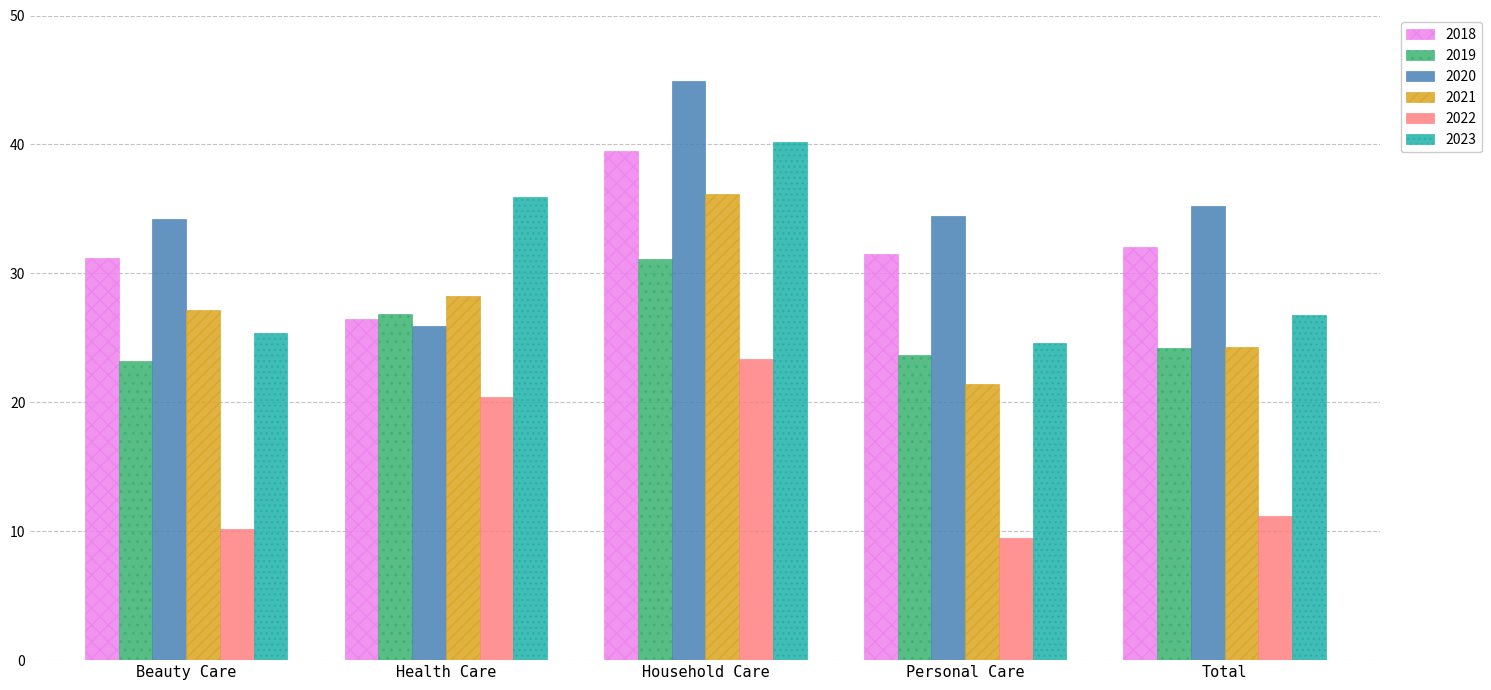

Which category has the lowest value across all series?

Personal Care